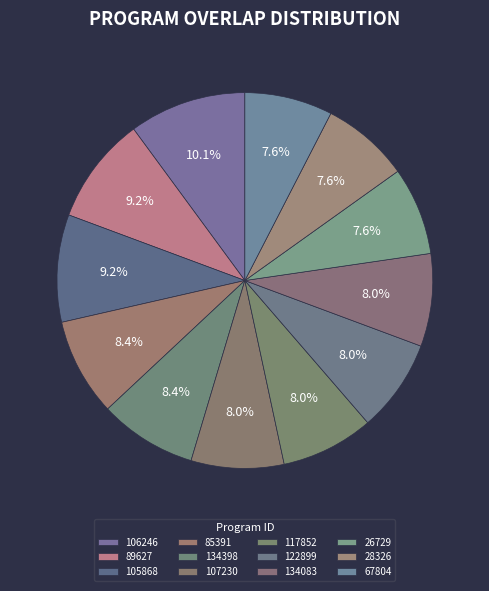

How many segments does this pie chart have?

12